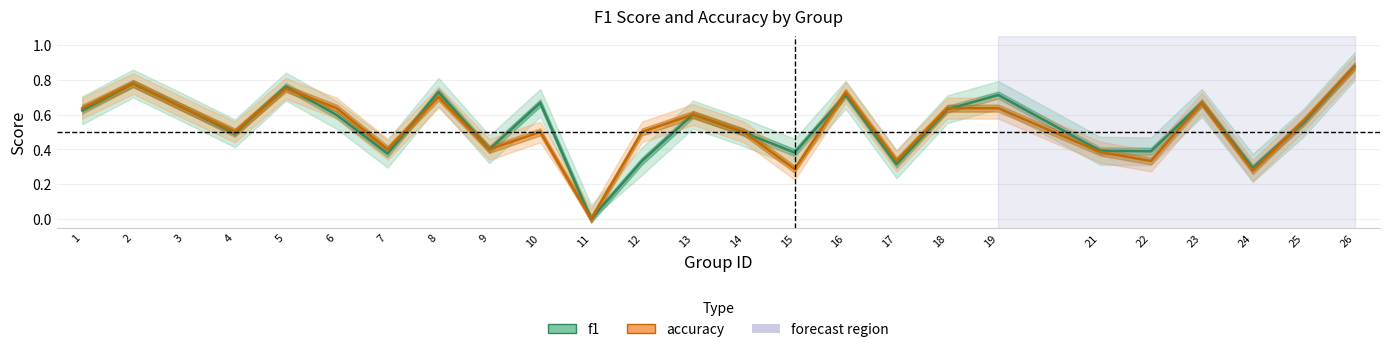

What is the average value of the accuracy series?

0.5